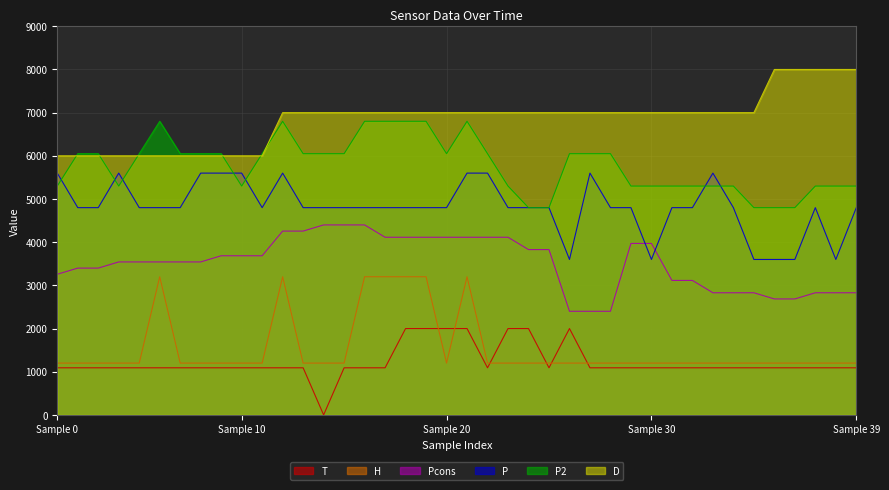

At which category does T reach its first local valley?

13